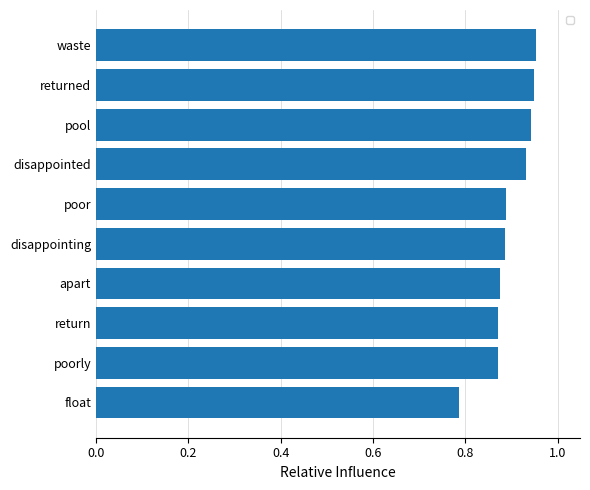

Count the values in the range 0 to 1.

10